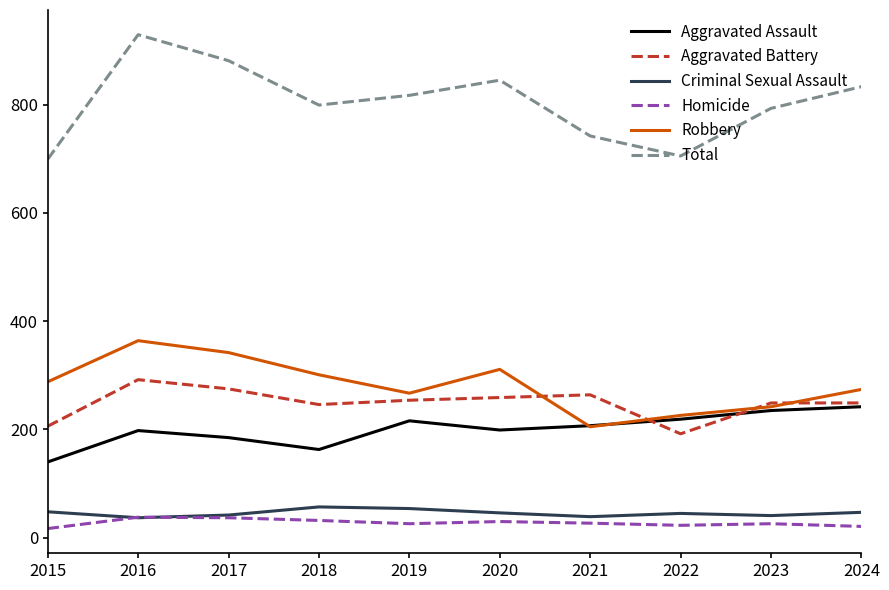

What is the difference between the maximum and second lowest values in the Robbery series?

138